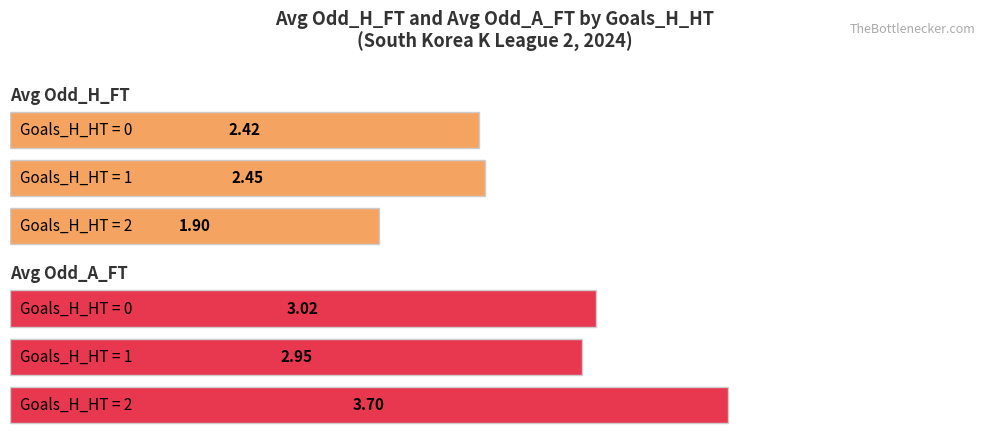

Where is Maximum utilization nearest to the value 2?

2